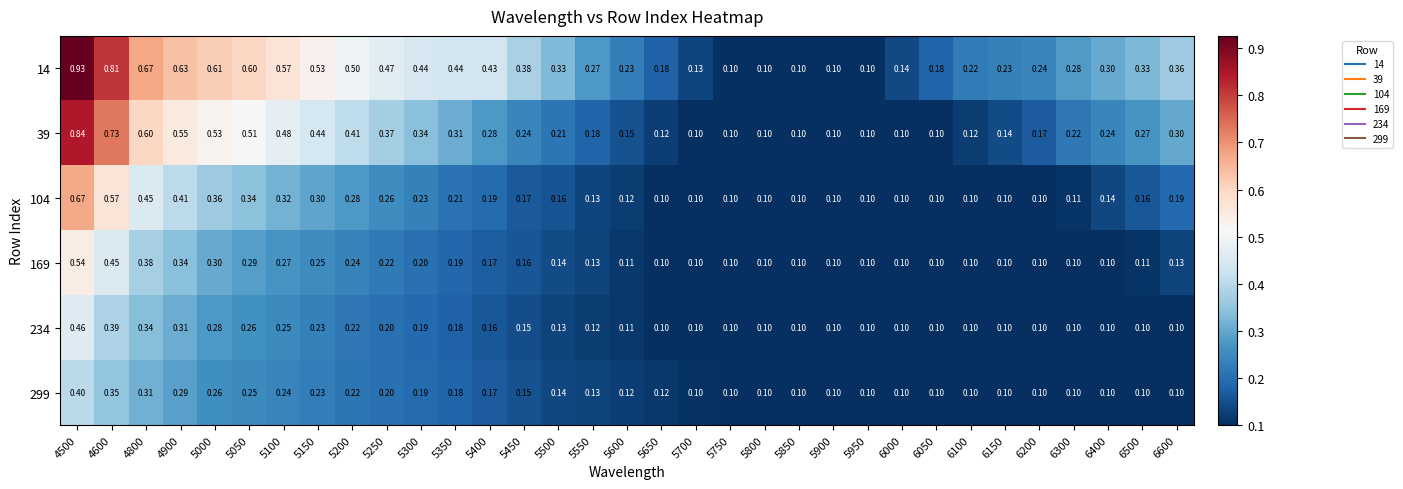

Which series has the largest range (max minus min)?

14